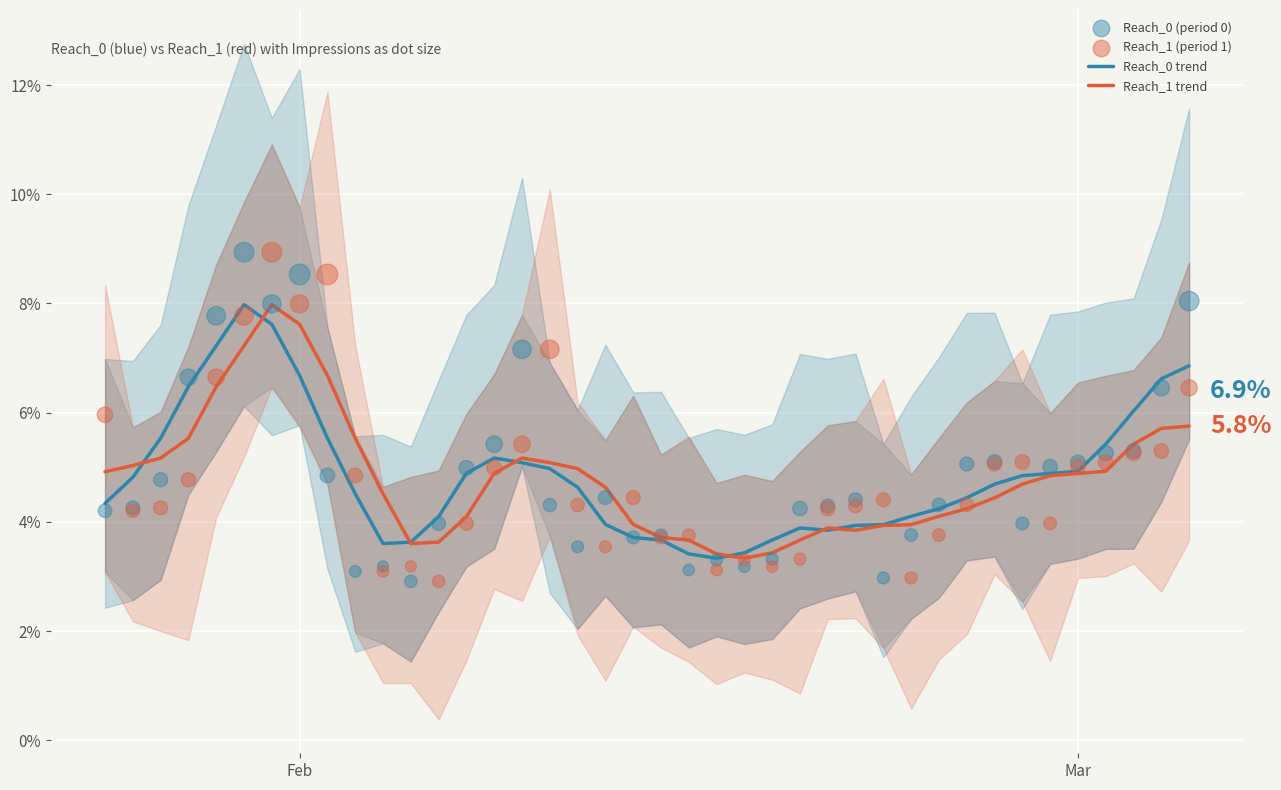

Which series contains the highest Y value?

Reach_0 (period 0)